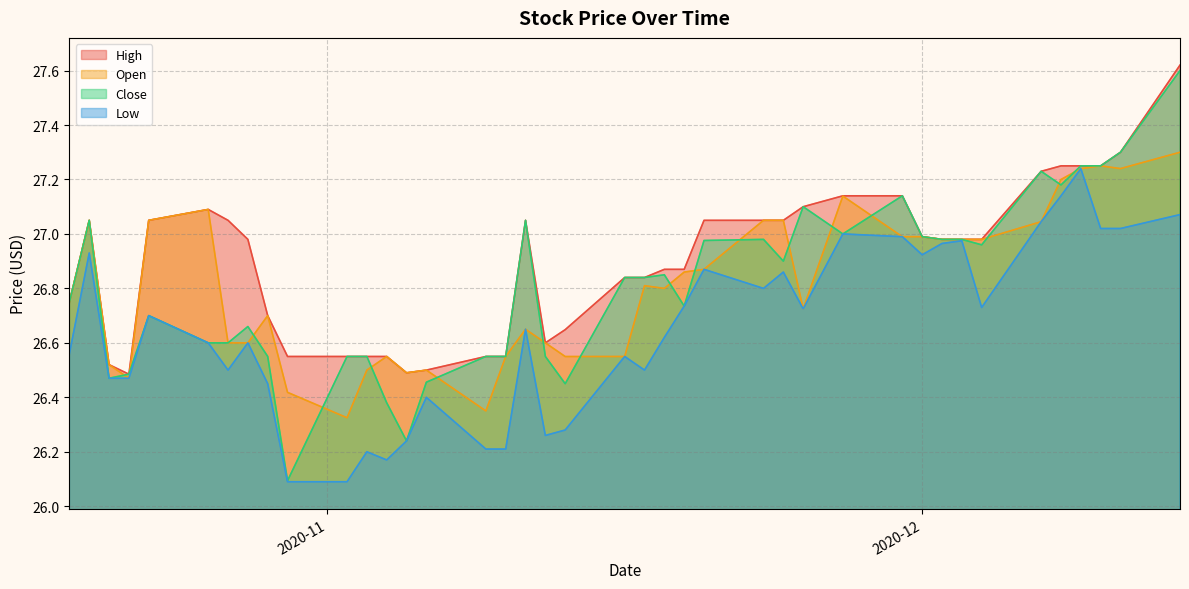

True or false: Open and Low intersect in this chart.

False